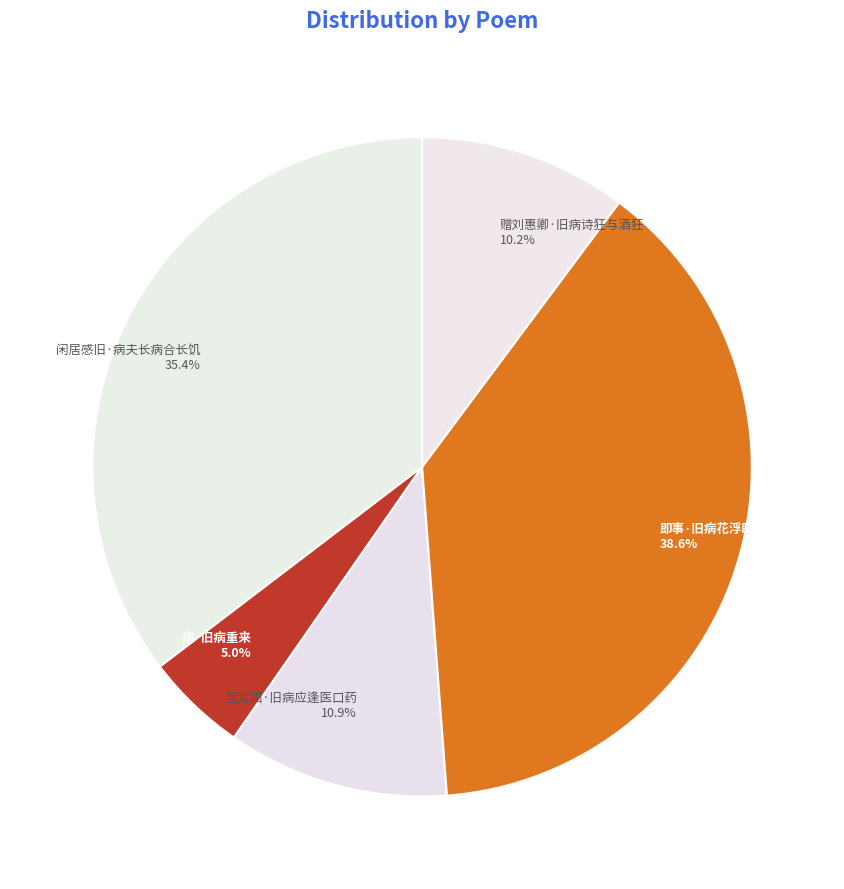

What is the largest slice in the pie chart?

即事·旧病花浮眼